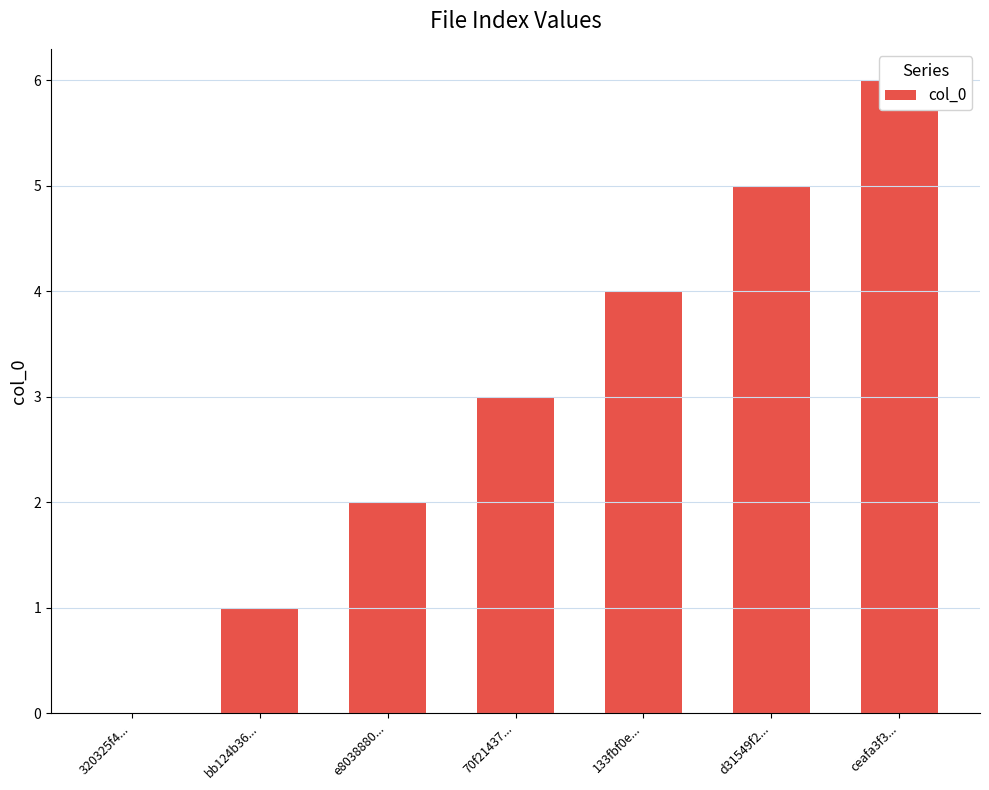

How many positive values are there?

6